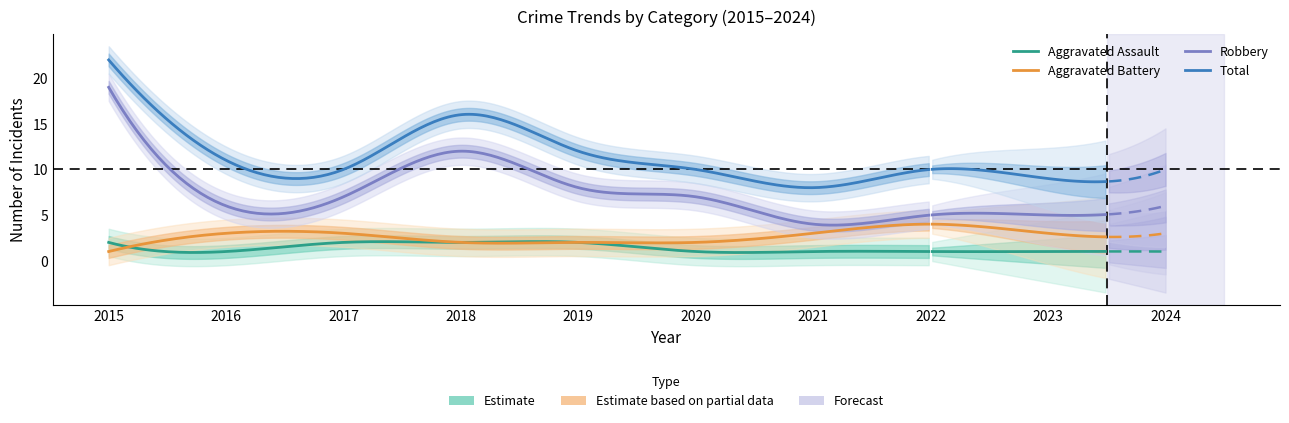

True or false: Total and Robbery intersect in this chart.

False